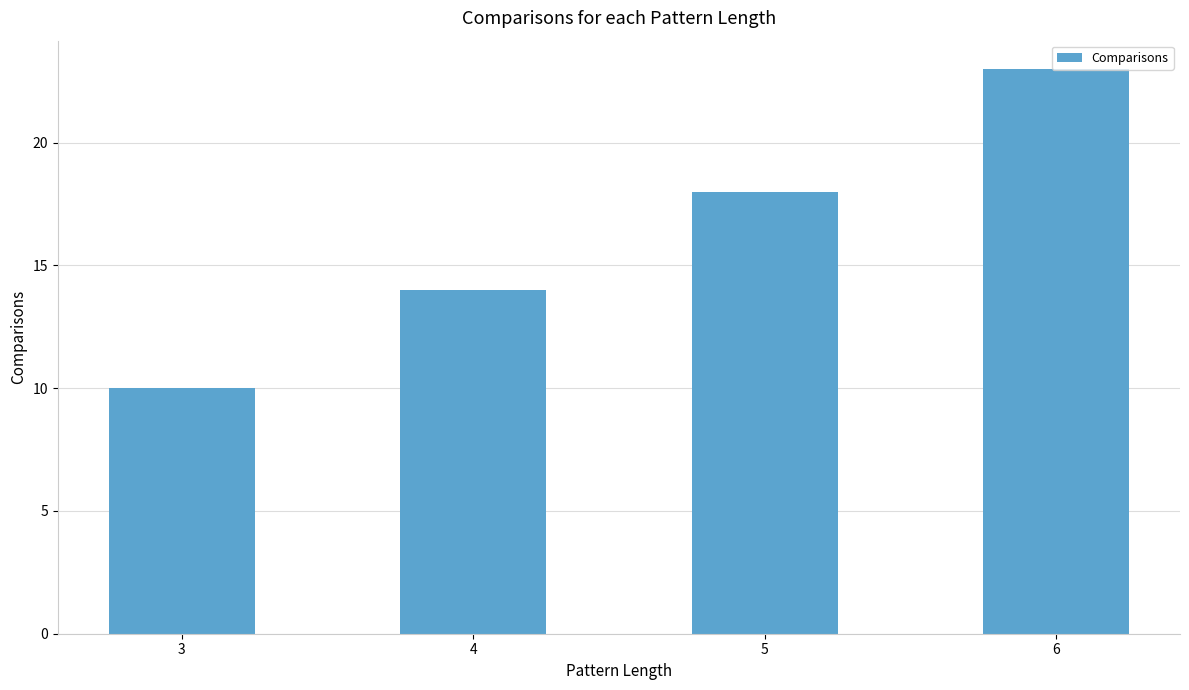

Reading right to left, what are all the values shown in this chart?

6=23	5=18	4=14	3=10